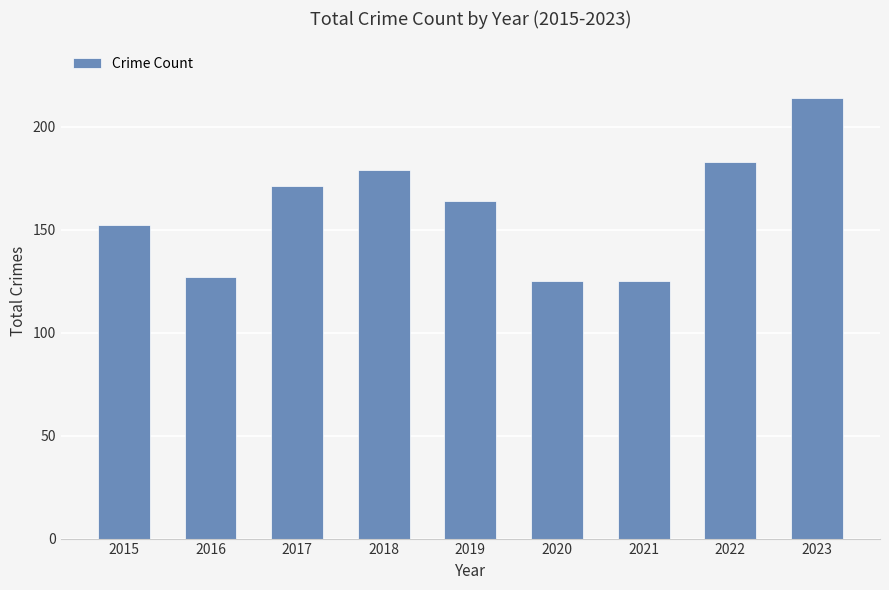

At which label is the value closest to 169?

2017